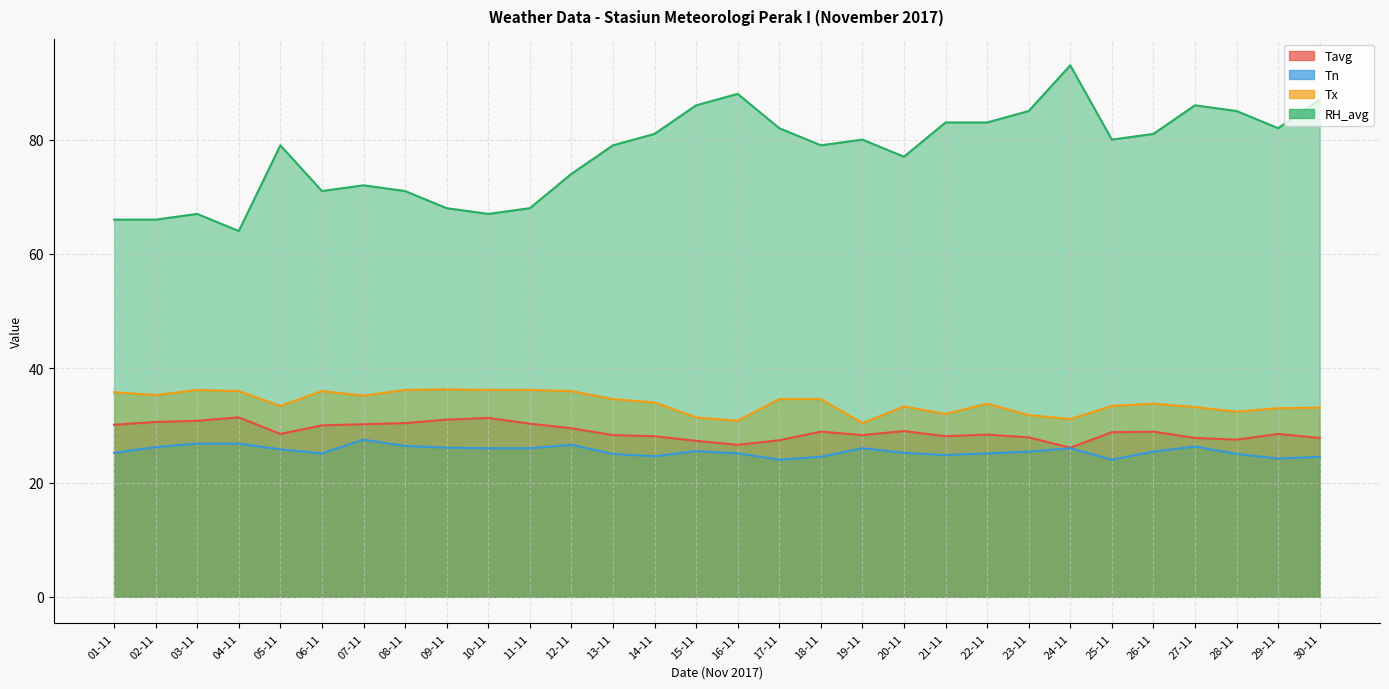

Is it true that Tn equals 17.5 at 07-11?

False